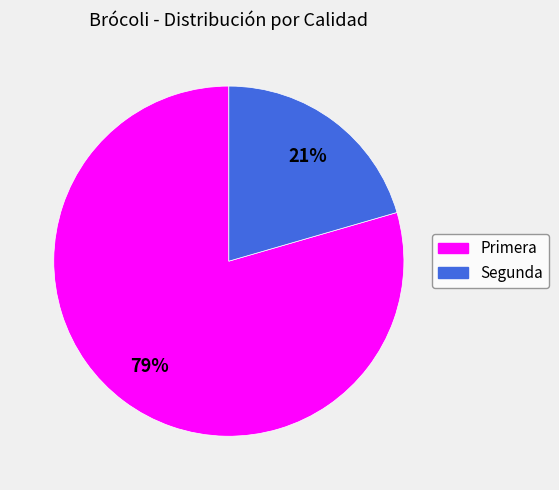

What is the ratio of the value at Segunda to the value at Primera?

0.3